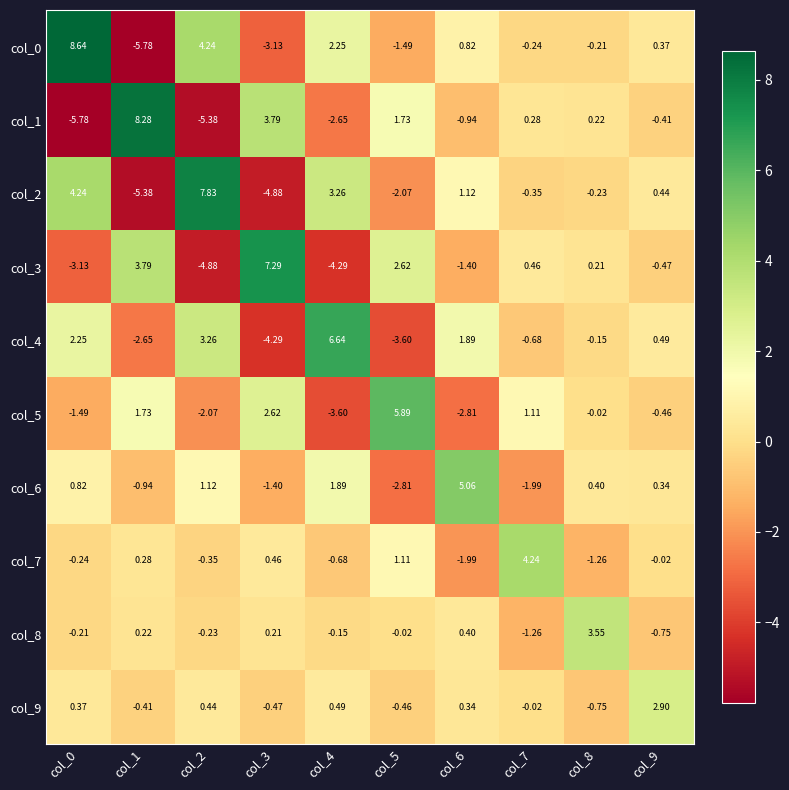

Is the value of col_3 at col_6 greater than the value of col_8 at col_3?

No